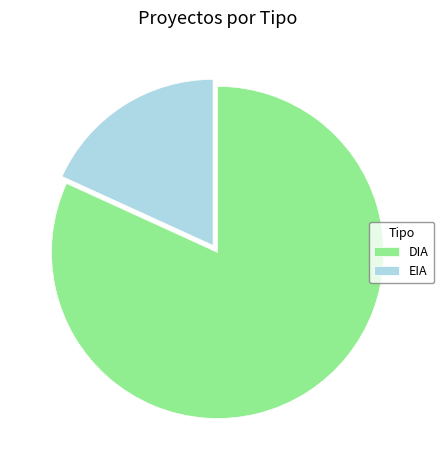

Does any single category account for the majority?

Yes